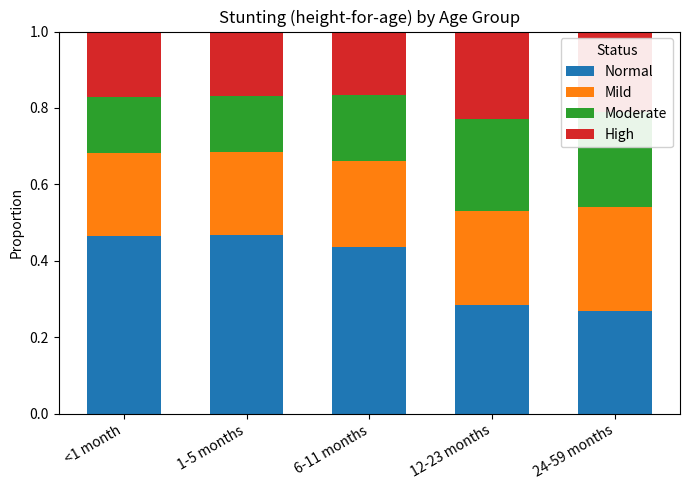

At which category does the chart reach its minimum across all series?

<1 month